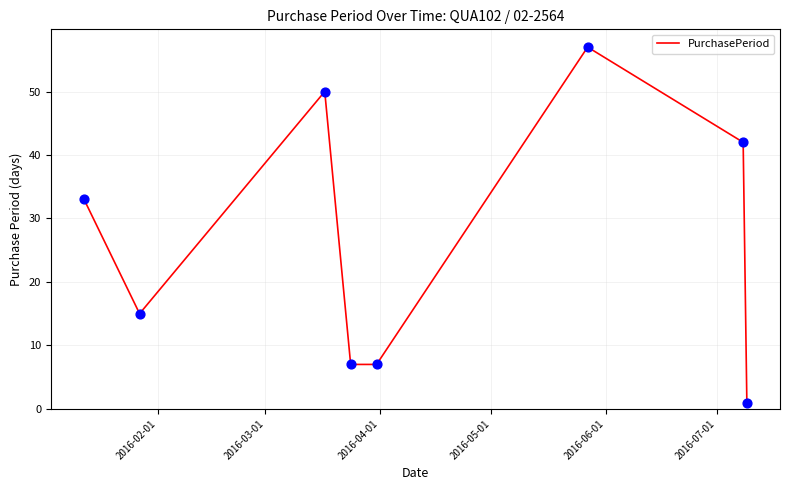

How many interior local peaks (higher than both neighbors) does the data have?

2